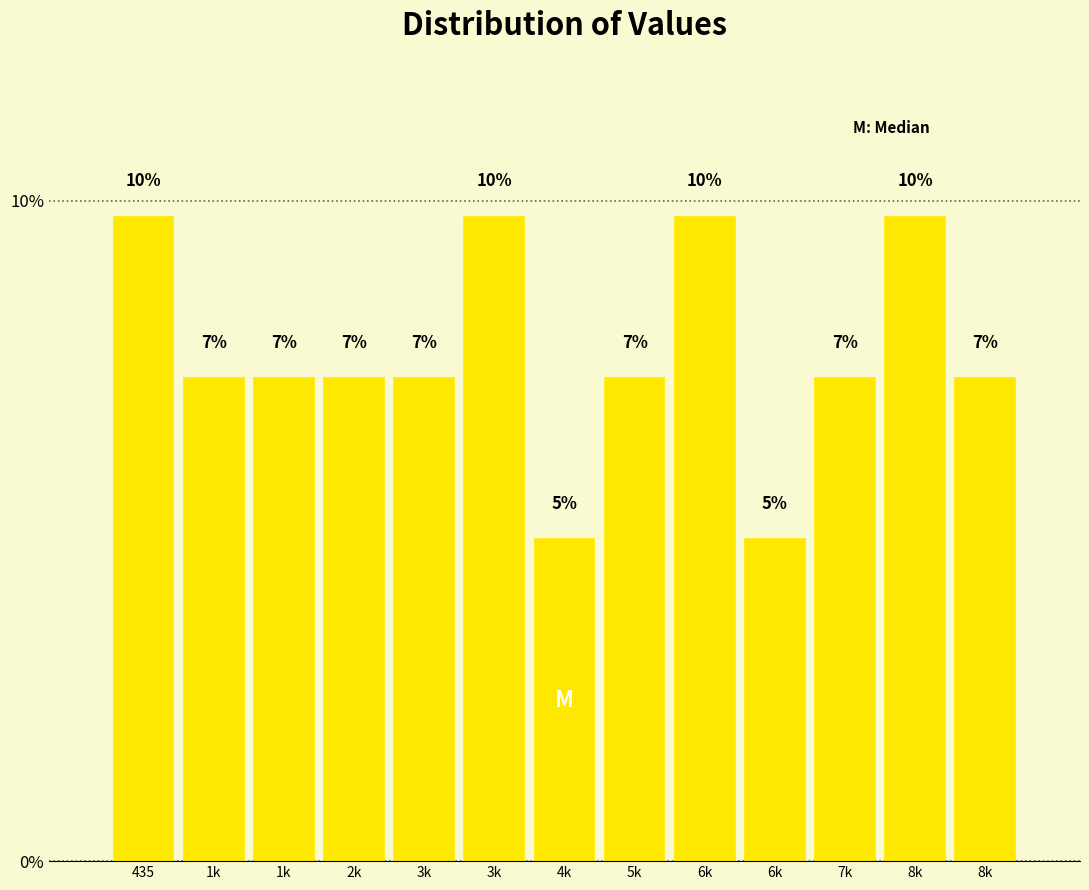

How many bars are there in total?

13